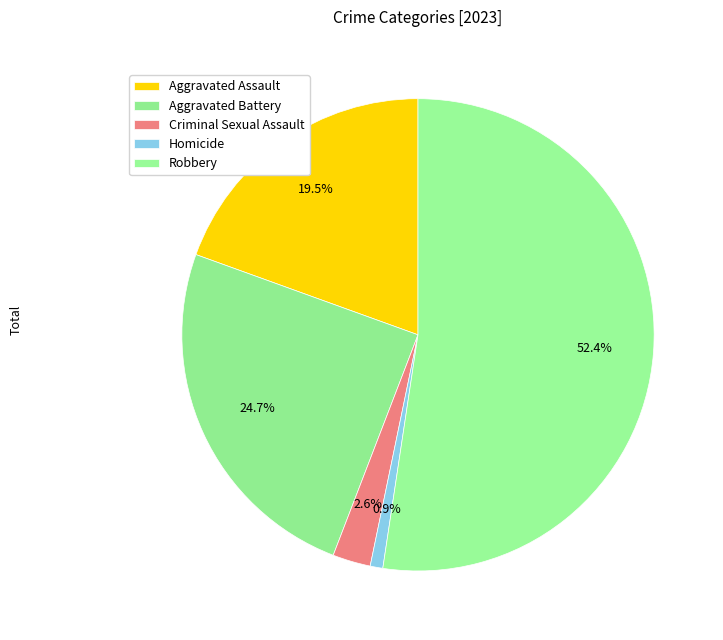

To the nearest percent, what portion does Aggravated Assault represent?

19%